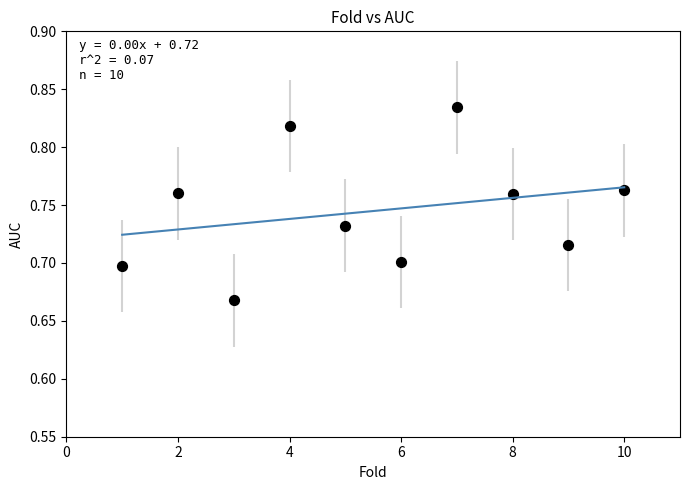

What is the average X value?

5.5